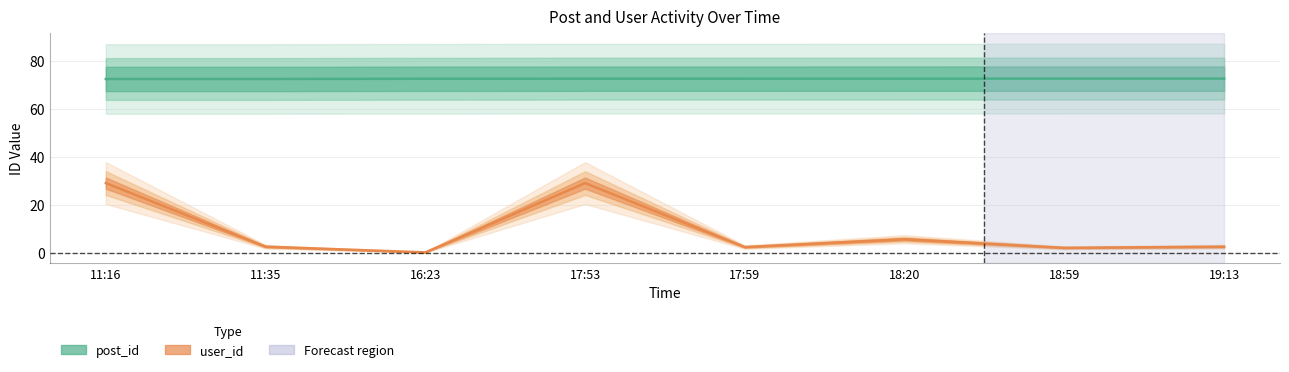

Reading left to right, list all the values displayed in this chart.

post_id: 11:16=72.6	11:35=72.6	16:23=72.7	17:53=72.7	17:59=72.7	18:20=72.7	18:59=72.7	19:13=72.7
user_id: 11:16=29.1	11:35=2.6	16:23=0.2	17:53=29.1	17:59=2.4	18:20=5.7	18:59=2.1	19:13=2.6